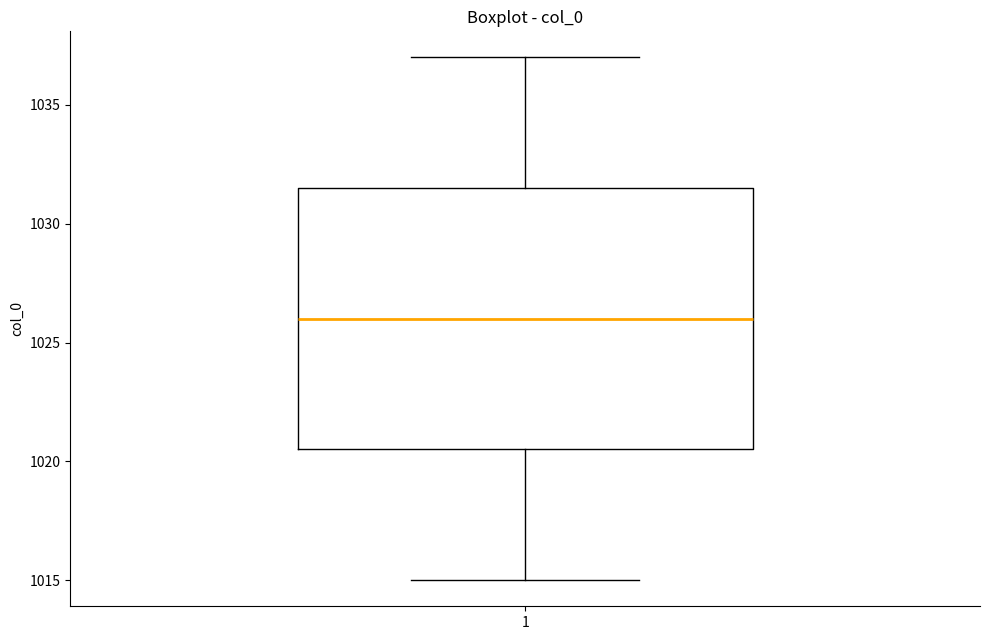

Read this box plot against the y-axis: the position of the median line, the range covered by the box, and the ends of both whiskers. The values are not printed on the chart, so give them approximately, as read against the axis.

median 1026.0, box 1020.5 to 1031.5, whiskers 1015.0 to 1037.0